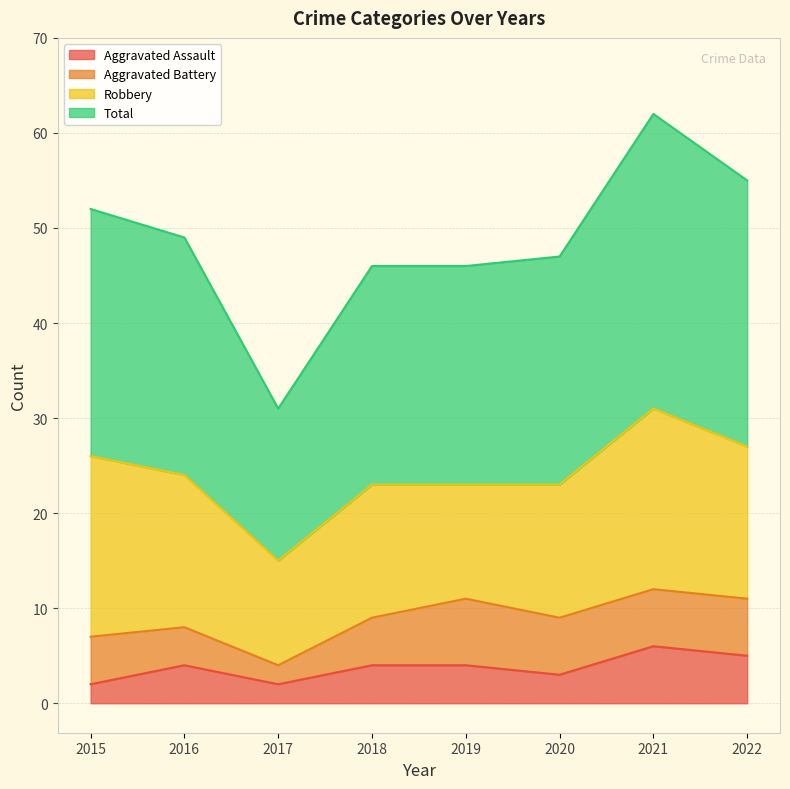

What is the approximate value of Total at 2019, to the nearest 10?

50